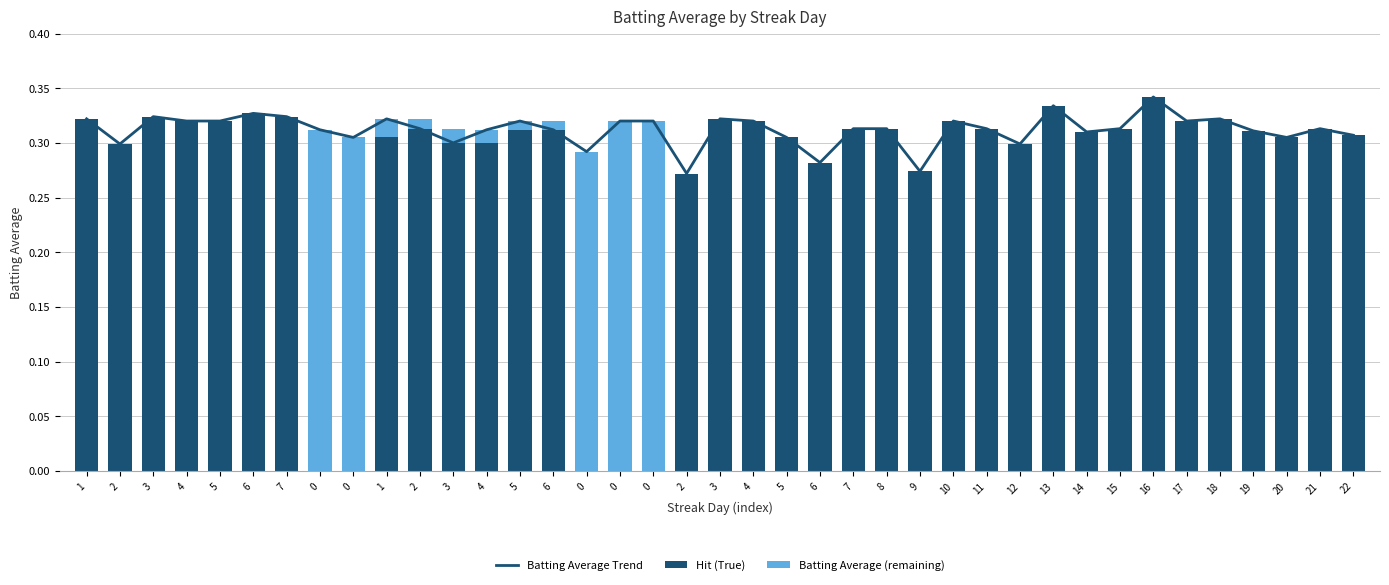

What is the difference between the highest and lowest values at 7?

0.3